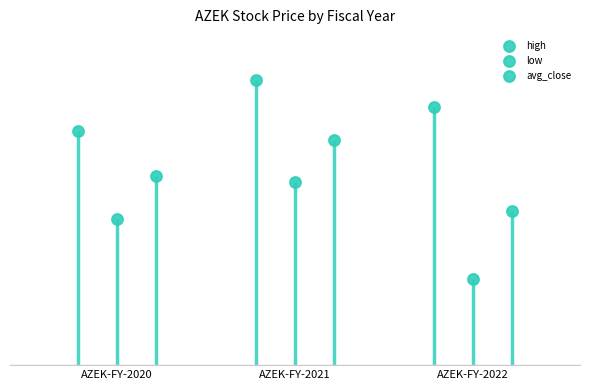

Which series contains the lowest Y value?

low